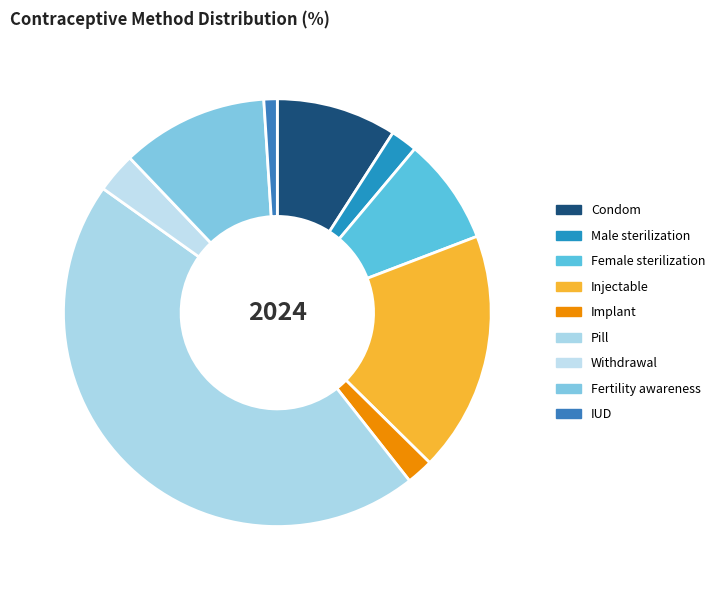

How many segments does this pie chart have?

9